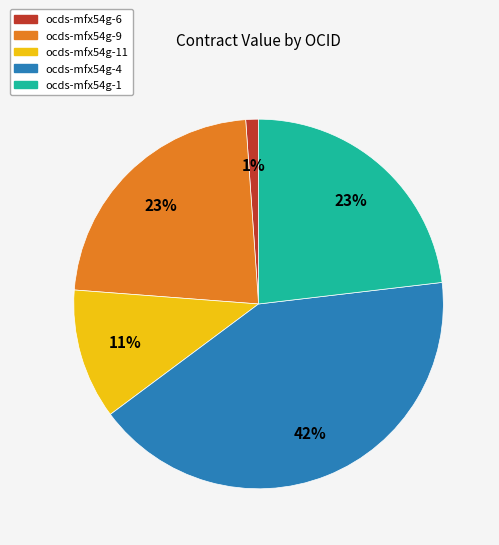

Which category has the smallest portion of the pie?

ocds-mfx54g-6